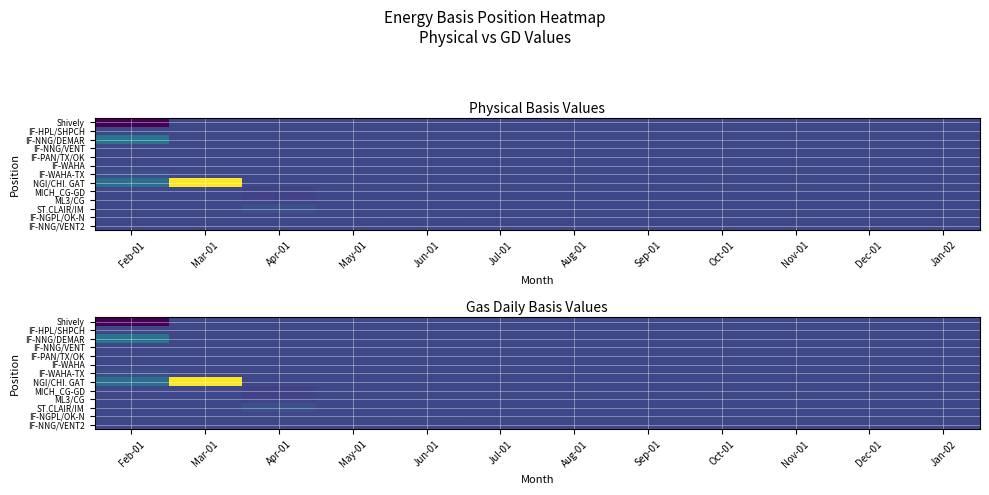

At Jan-02, list the series in order from largest to smallest.

Shively, IF-HPL/SHPCH, IF-NNG/DEMAR, IF-NNG/VENT, IF-PAN/TX/OK, IF-WAHA, IF-WAHA-TX, NGI/CHI. GAT, MICH_CG-GD, ML3/CG, ST.CLAIR/IM, IF-NGPL/OK-N, IF-NNG/VENT2